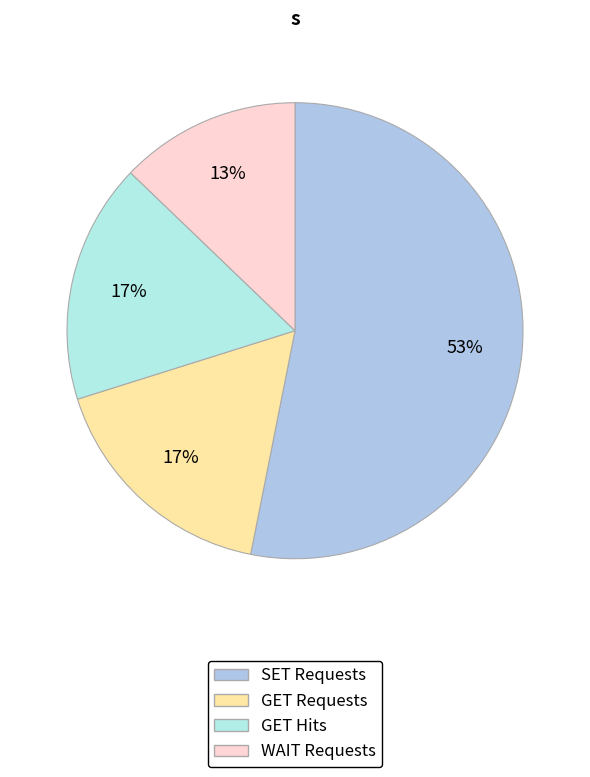

To the nearest percent, what is the average slice percentage?

25%